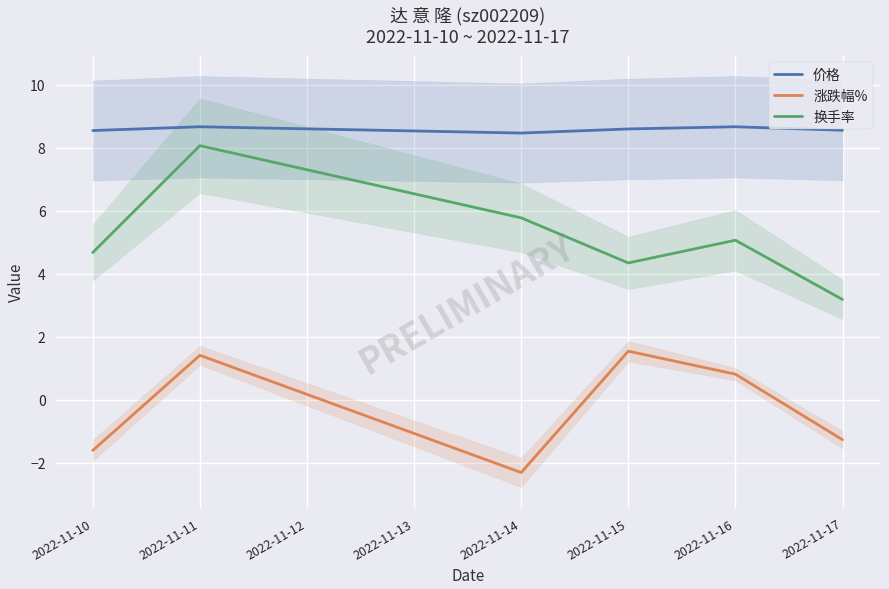

What is the sum of all 涨跌幅% values?

-1.4